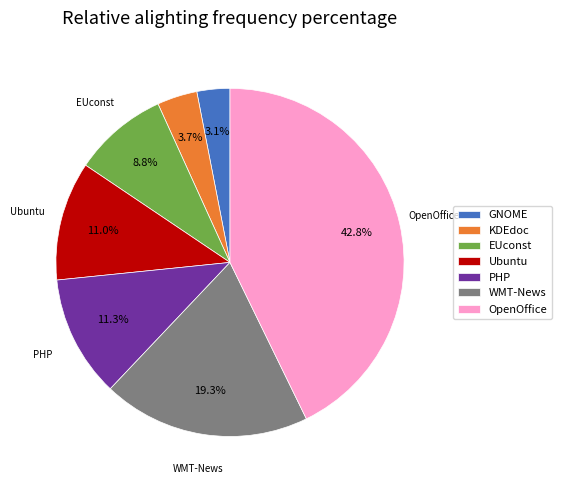

Between WMT-News and OpenOffice, which is larger?

OpenOffice